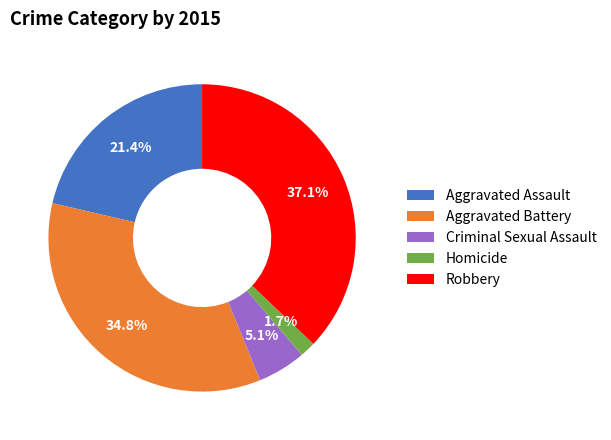

How many slices are in this pie chart?

5